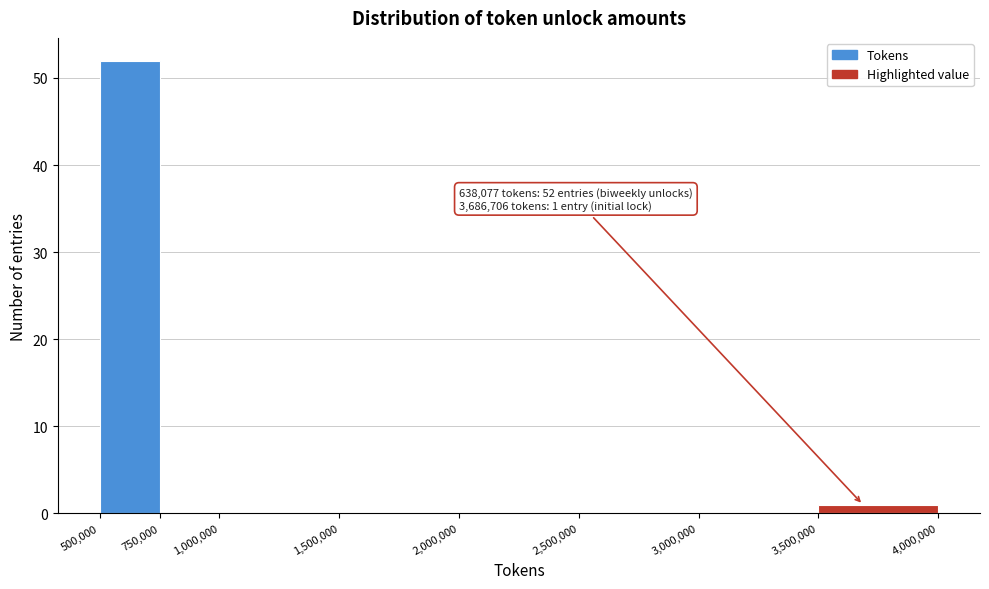

Which range on the x-axis has the tallest bar?

500,000 to 750,000